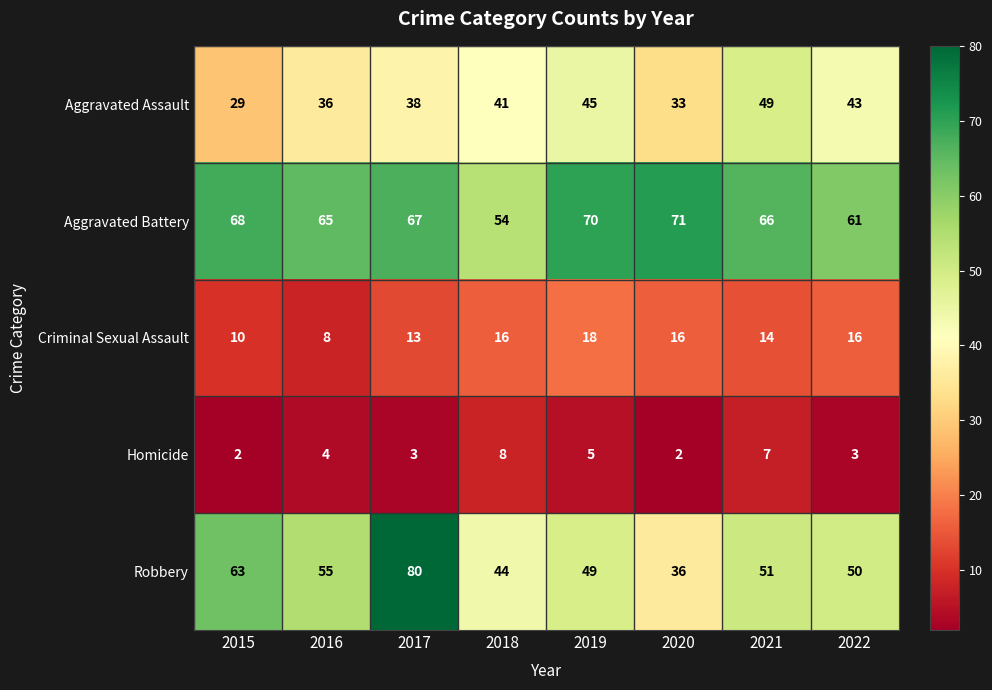

Where is Aggravated Assault nearest to the value 39?

2017